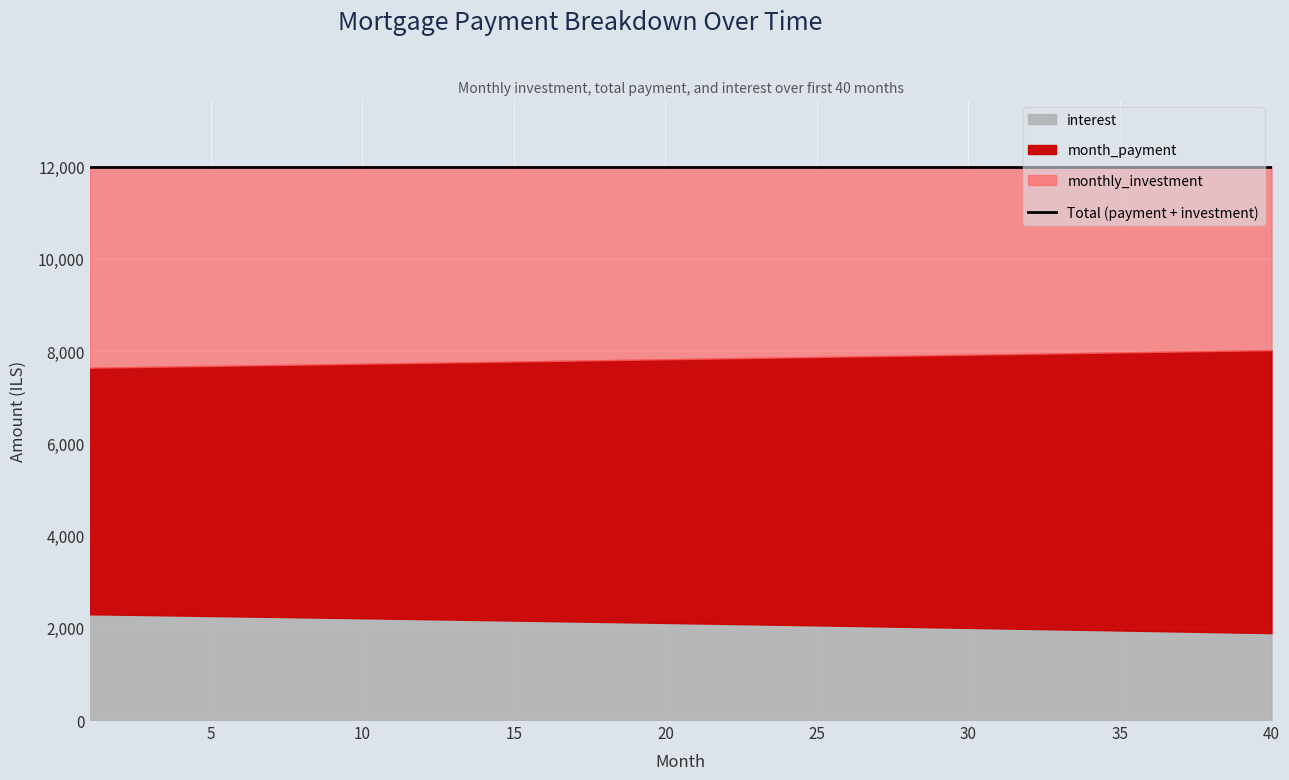

What is the value of the month_payment point at the 29th from the left?

7913.0